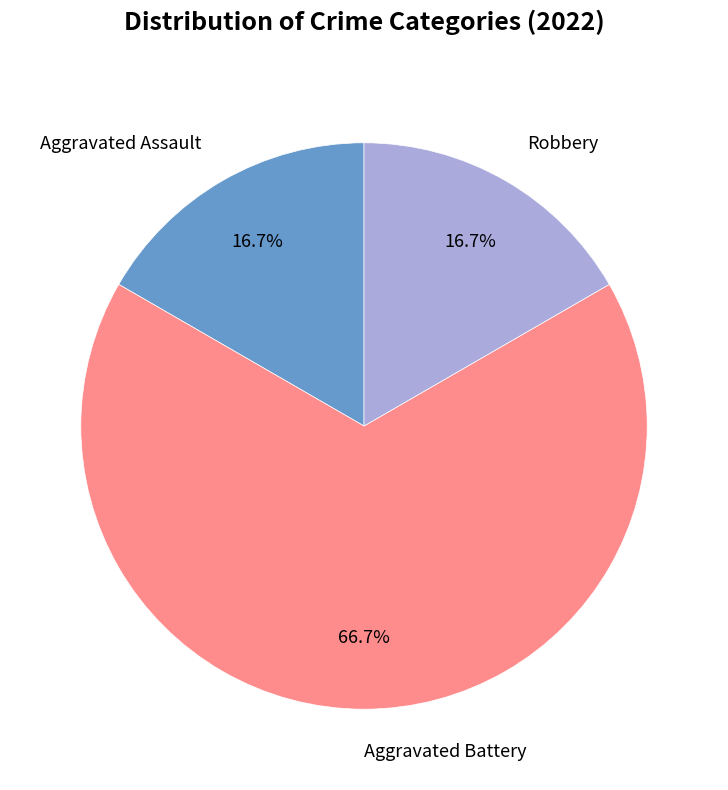

True or false: Aggravated Battery accounts for 67% of the total.

True